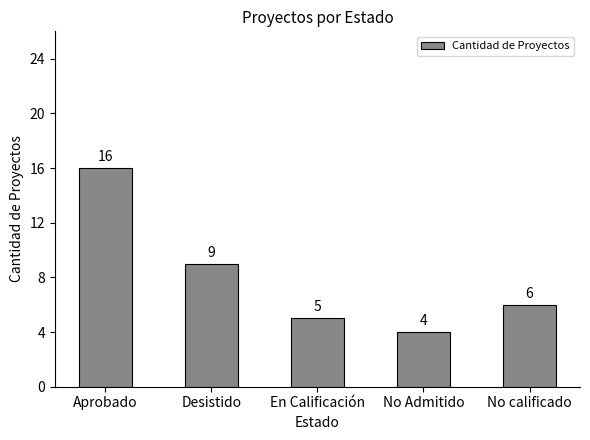

Reading right to left, transcribe all the data shown in this chart.

No calificado=6	No Admitido=4	En Calificación=5	Desistido=9	Aprobado=16